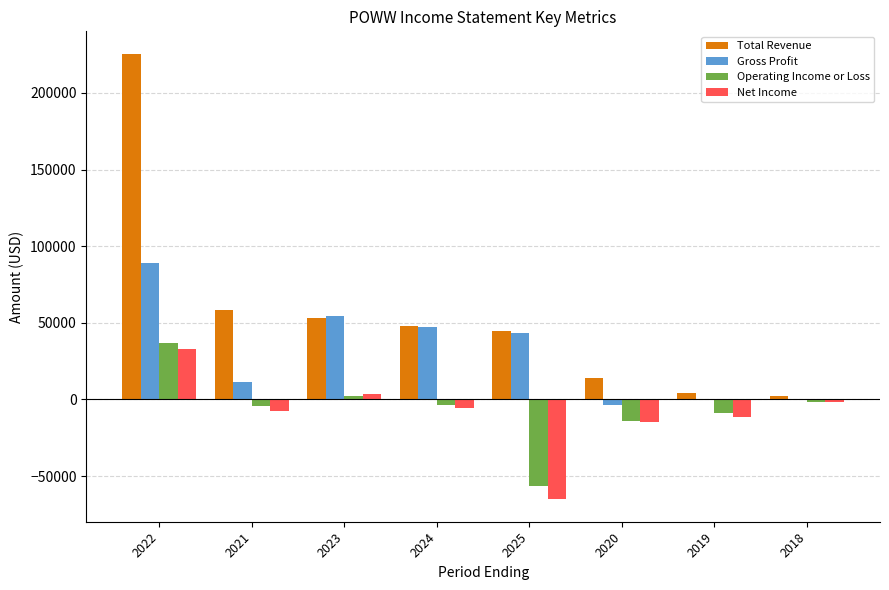

What is the average value of the Total Revenue series?

56250